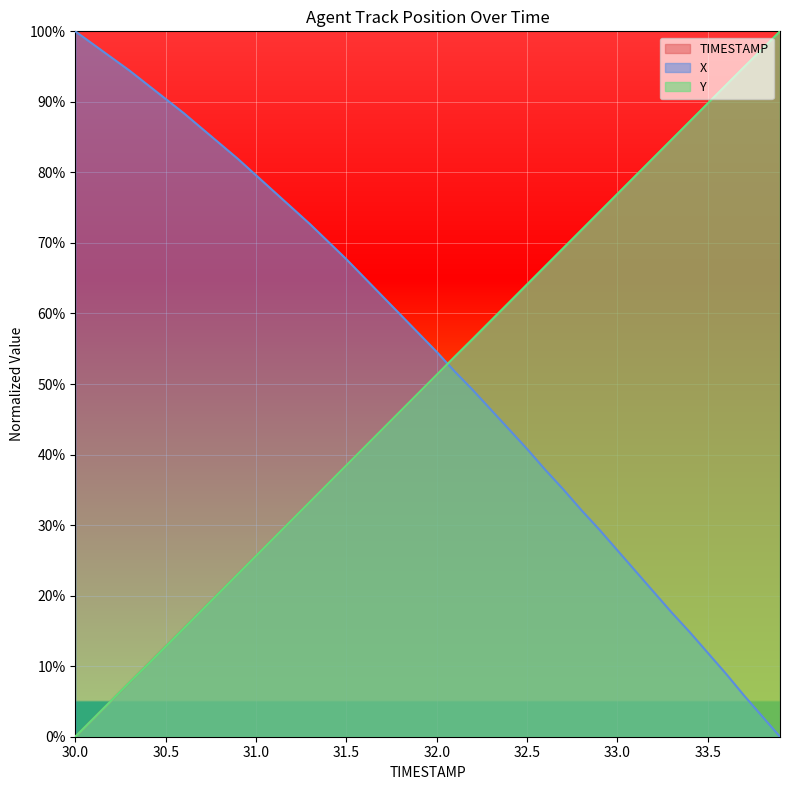

Rank the series at 31.4 from highest to lowest value.

X, Y, TIMESTAMP